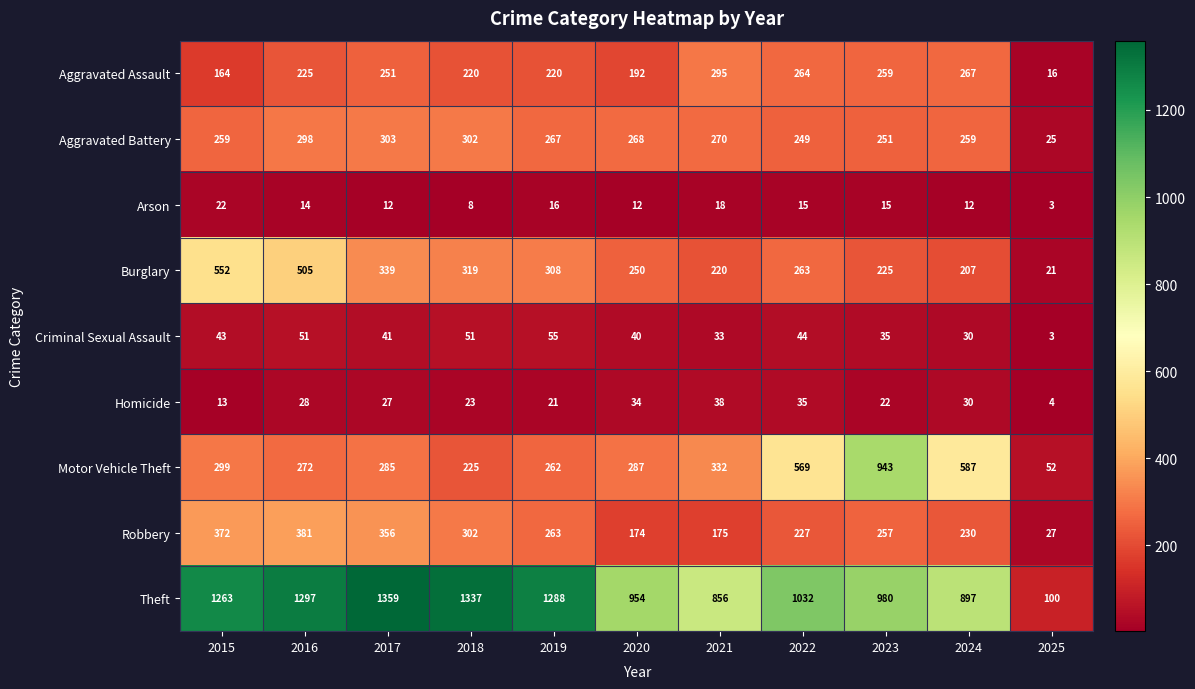

What is the difference between the second highest and minimum values in the Criminal Sexual Assault series?

48